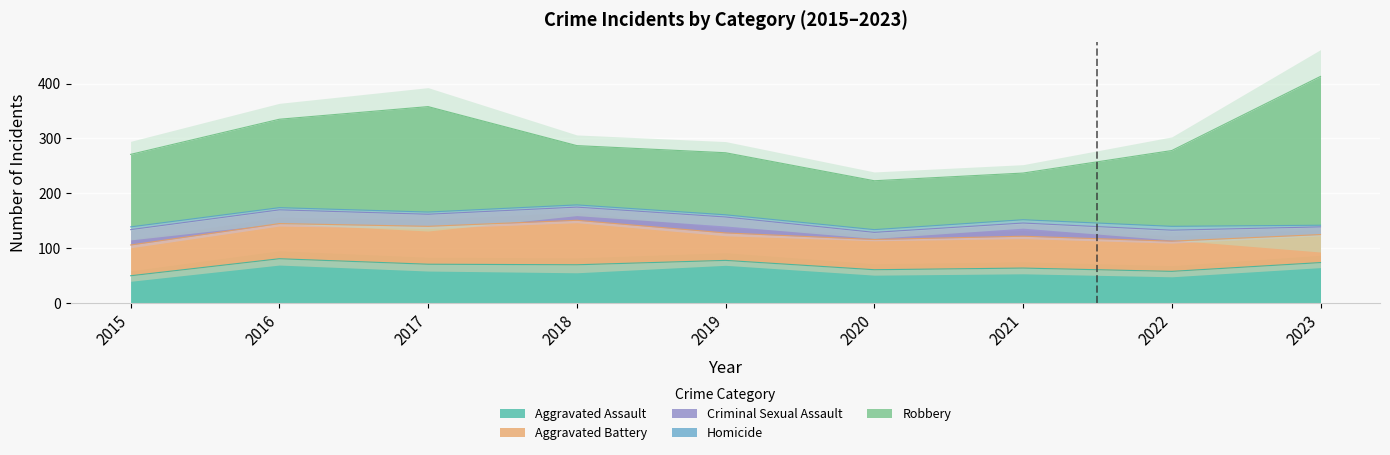

True or false: Criminal Sexual Assault and Aggravated Battery intersect in this chart.

False